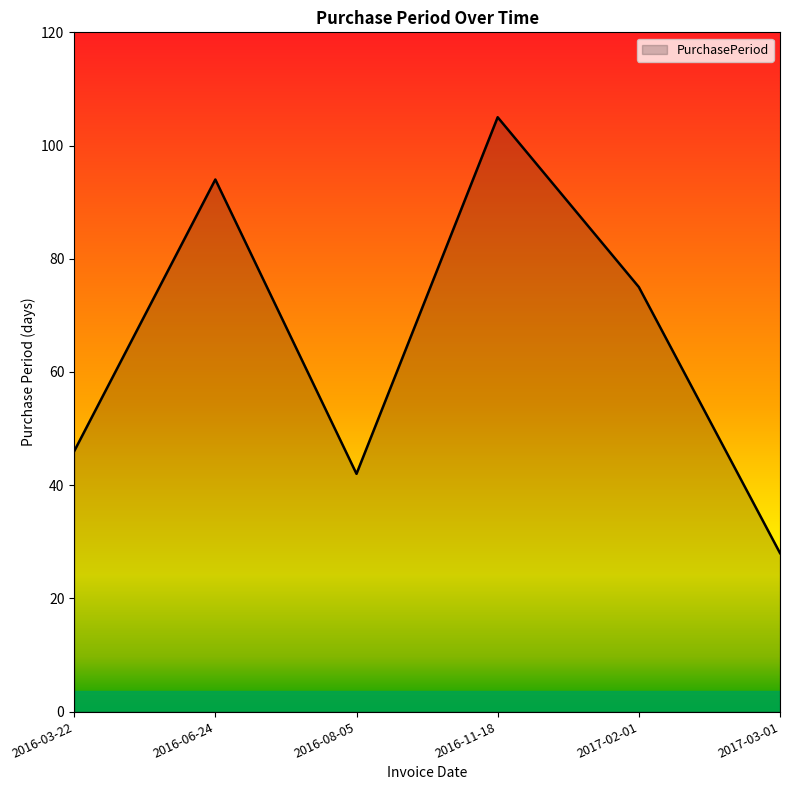

What position from the right is 2016-03-22?

6